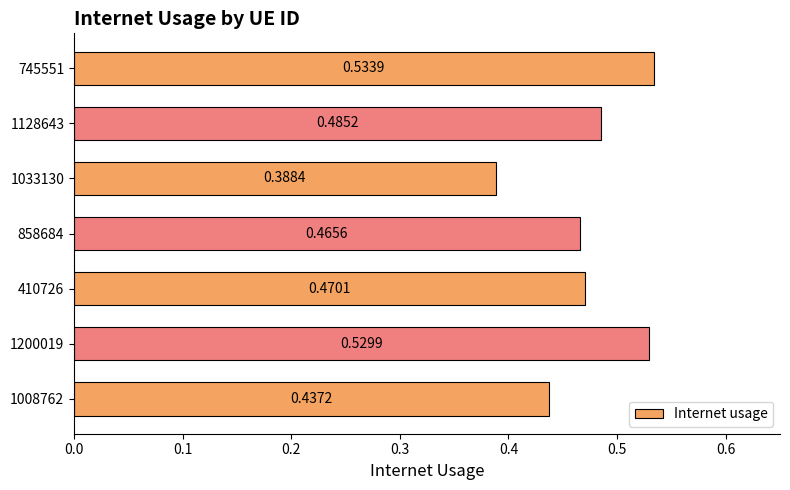

What is the change in value from 410726 to 745551?

+0.1